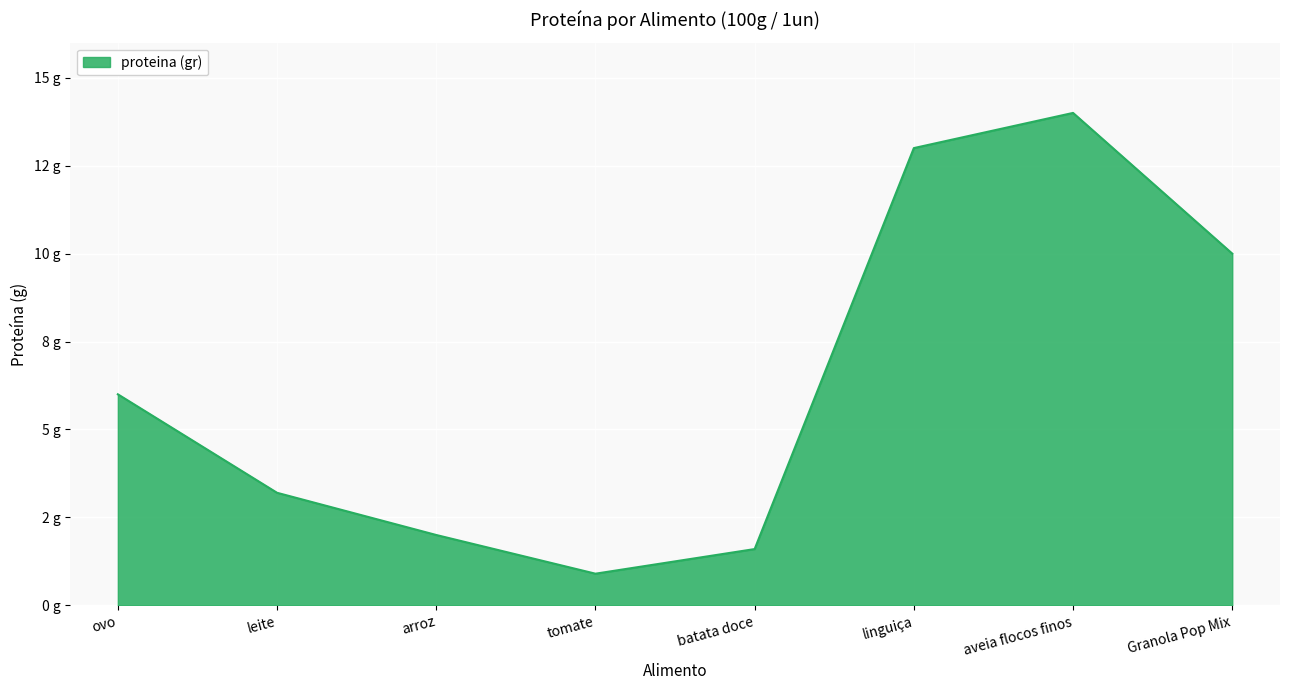

True or false: the data shows 1.1 at arroz.

False